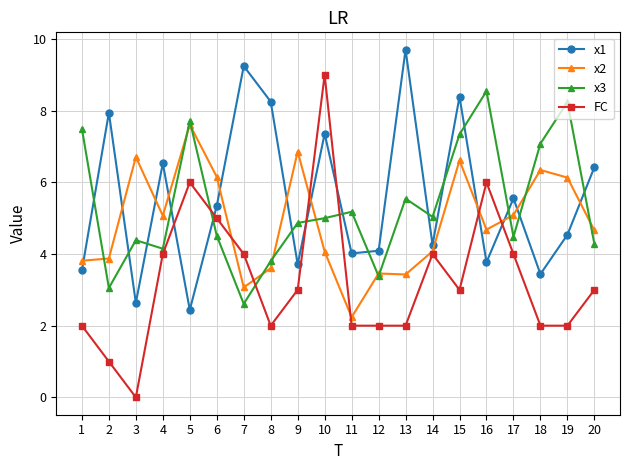

At which label does x3 reach its peak?

16